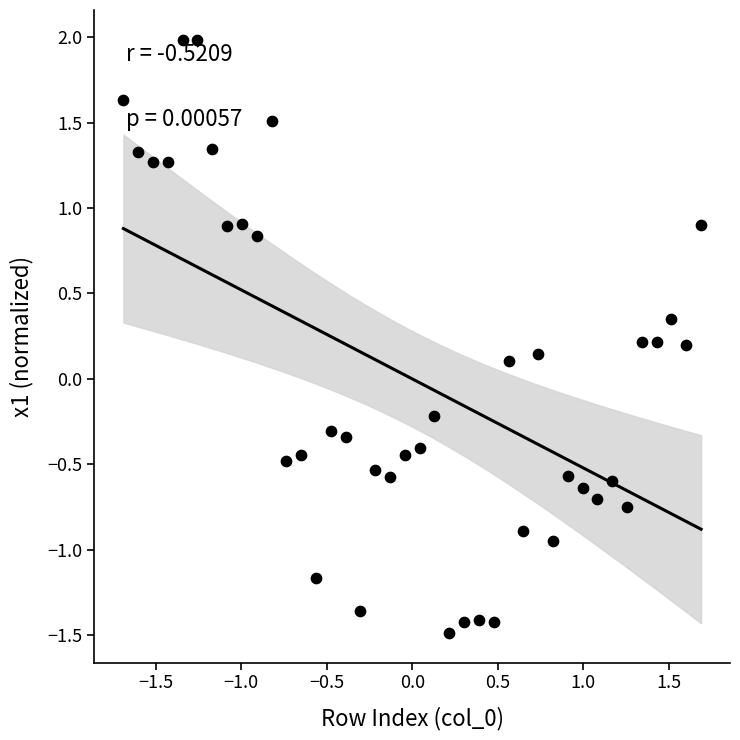

What is the range of Y values (max minus min)?

3.5